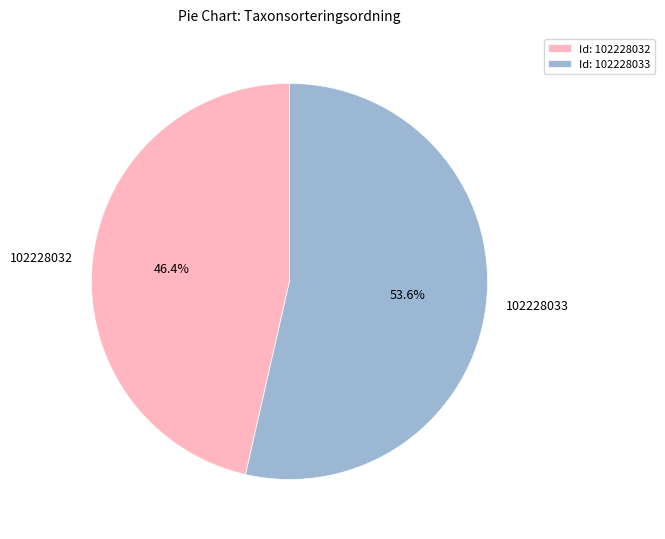

How many segments does this pie chart have?

2